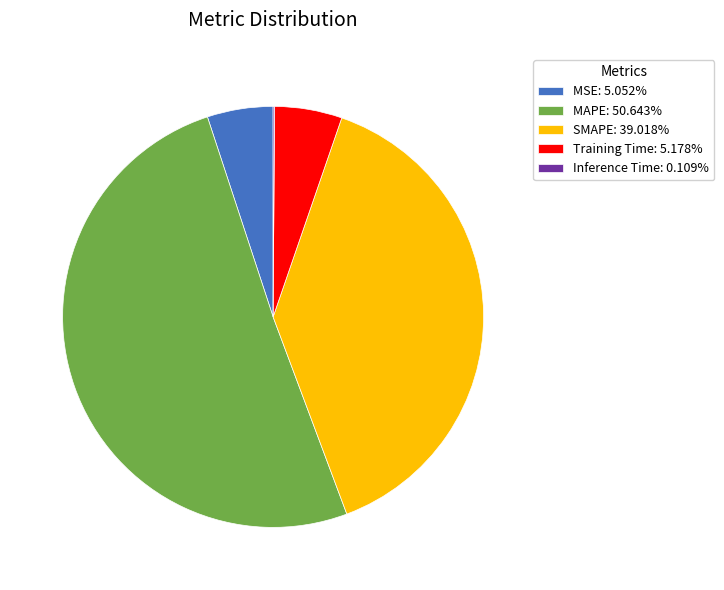

Combined, do MSE: 5.052% and SMAPE: 39.018% account for over 50%?

No